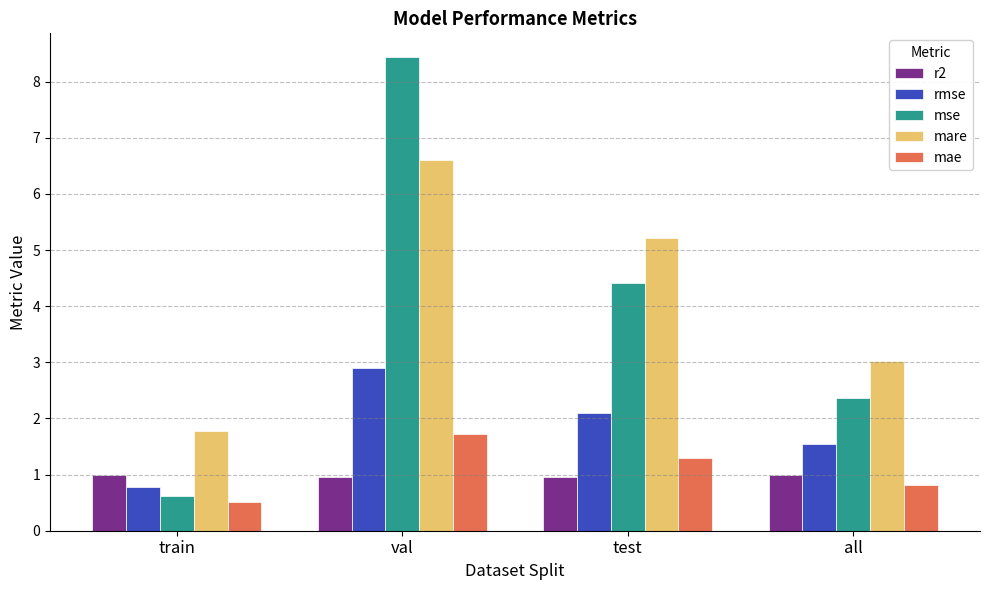

What is the maximum value shown in the chart?

8.4